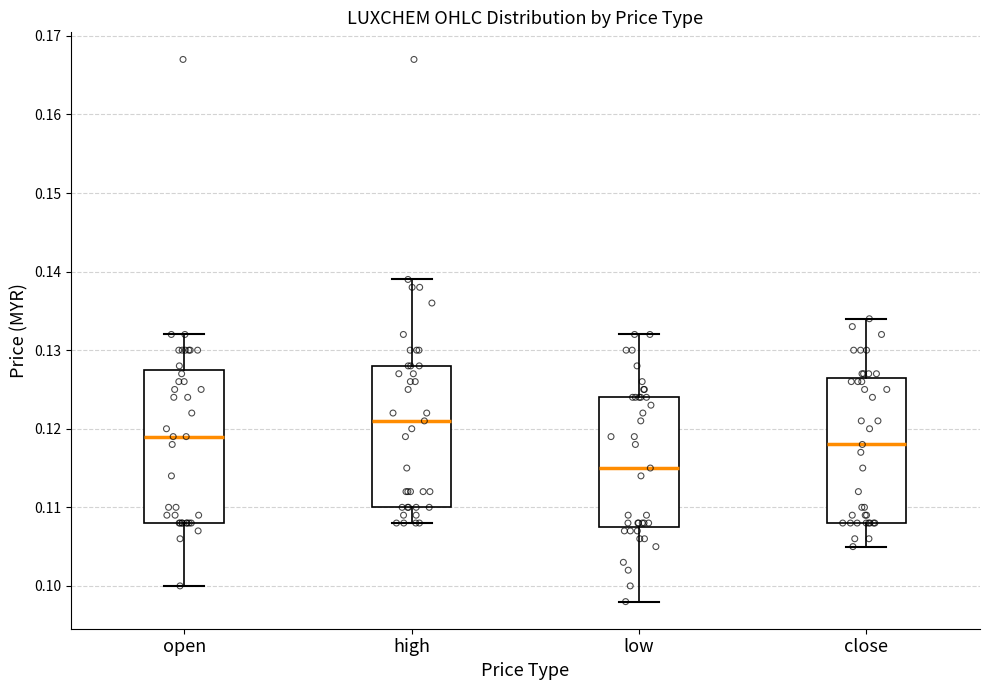

Which box's median line is the lowest?

low